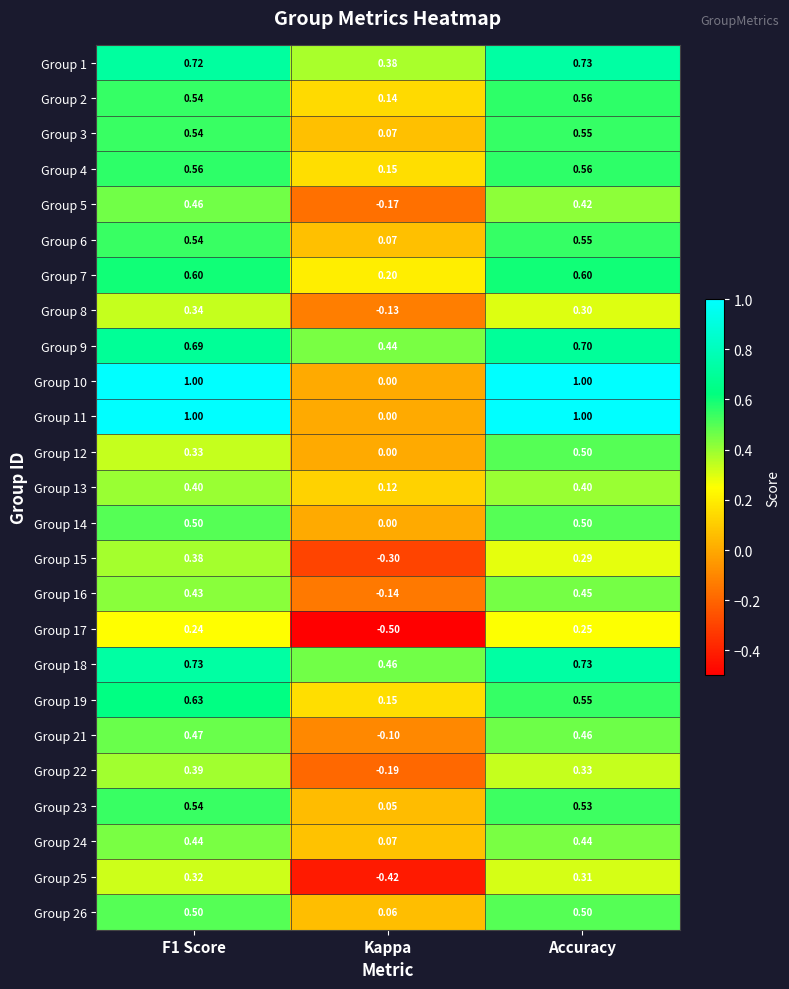

Is the value of Group 12 at Accuracy greater than the value of Group 2 at F1 Score?

No